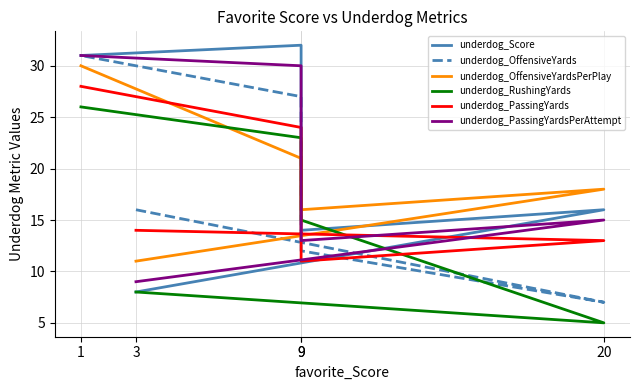

Is this an area chart (filled region under the line)?

No